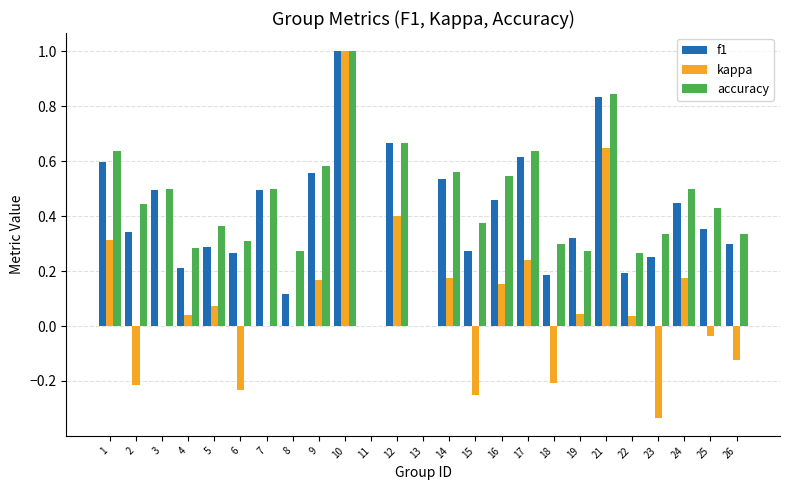

What is the maximum value for f1?

1.0